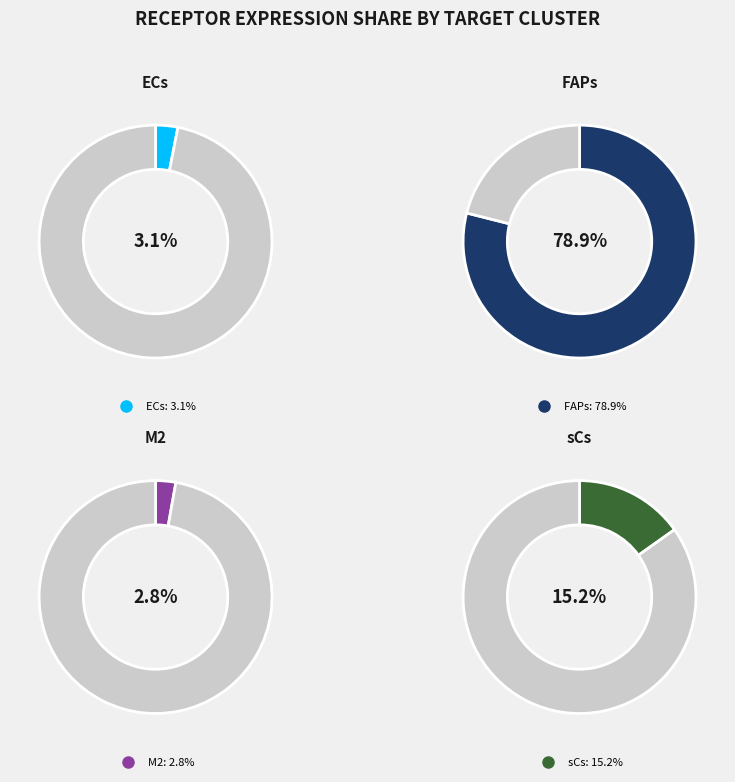

What percentage is the FAPs slice, to the nearest percent?

79%